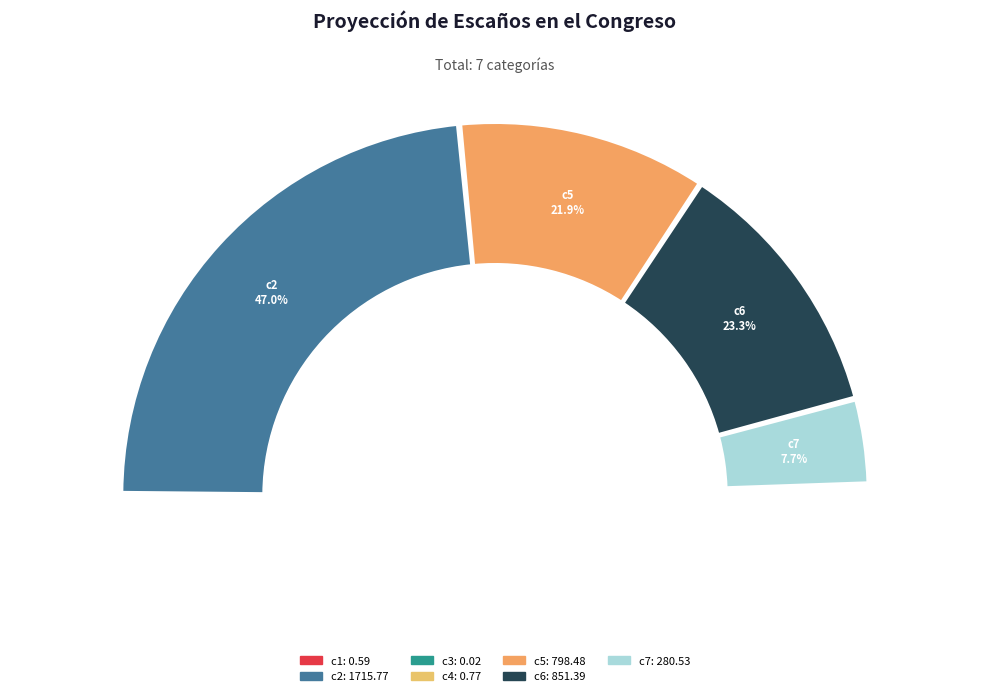

Rank the categories by value from lowest to highest.

c3, c1, c4, c7, c5, c6, c2